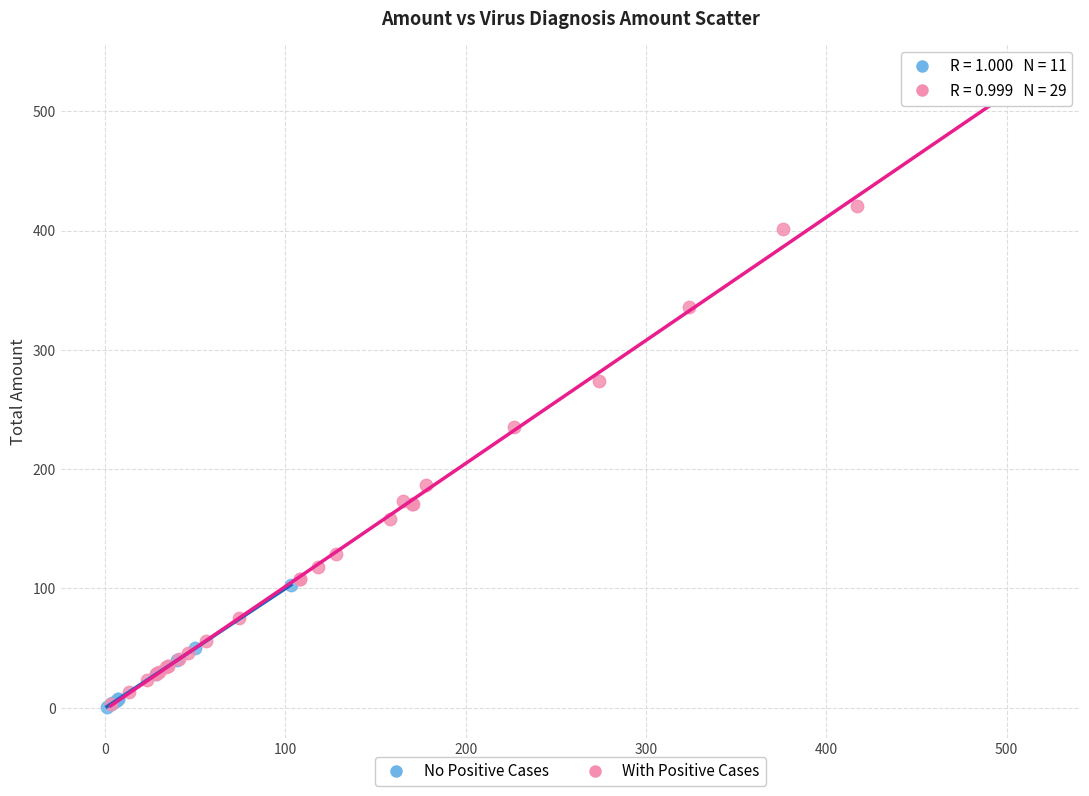

Which series reaches the maximum Y coordinate?

With Positive Cases